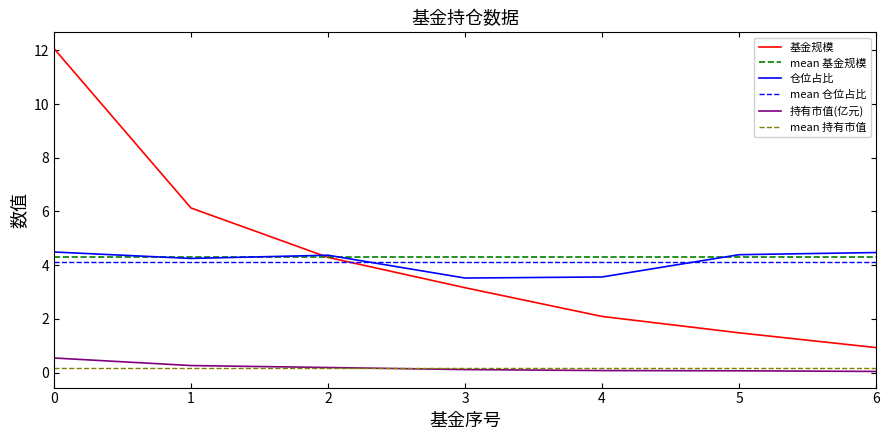

Rank the categories by 基金规模 value from lowest to highest.

6, 5, 4, 3, 2, 1, 0